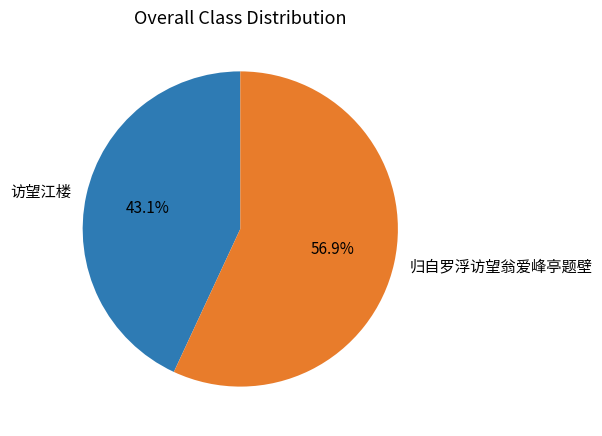

Do 归自罗浮访望翁爱峰亭题壁 and 访望江楼 together represent more than half of the pie?

Yes